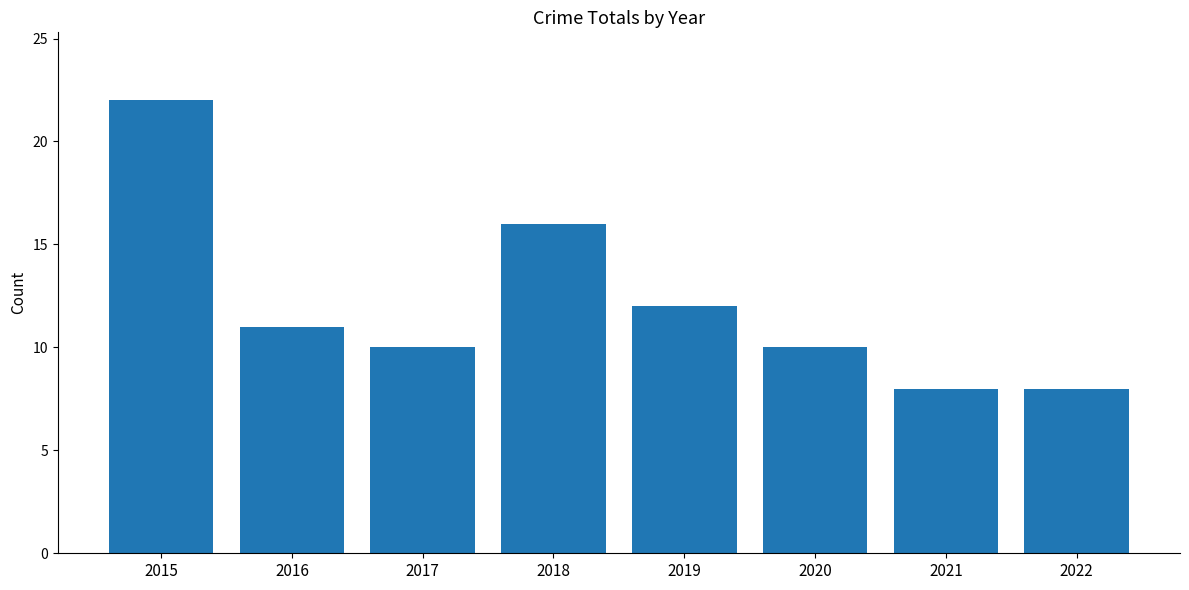

What is the value of the 1st bar from the left?

22